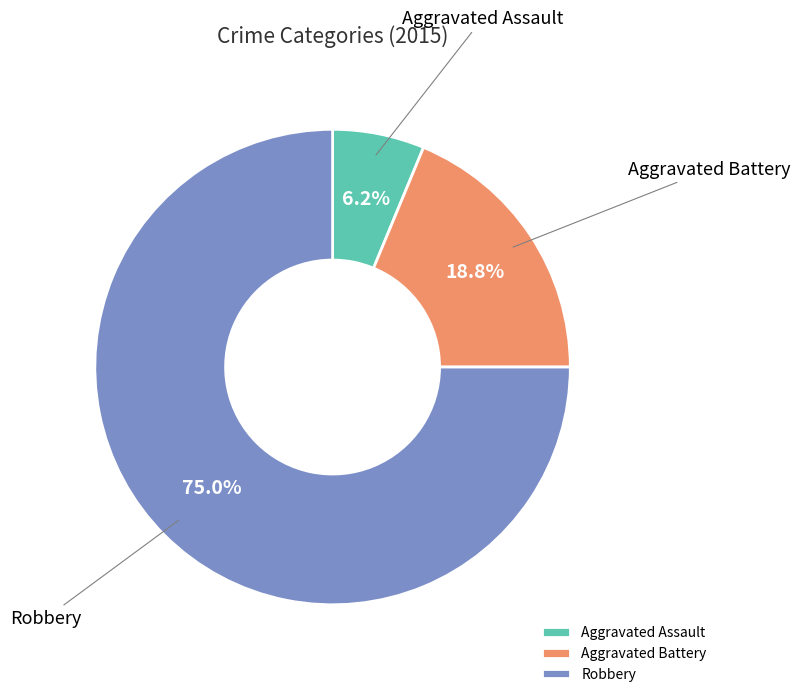

How many segments does this pie chart have?

3